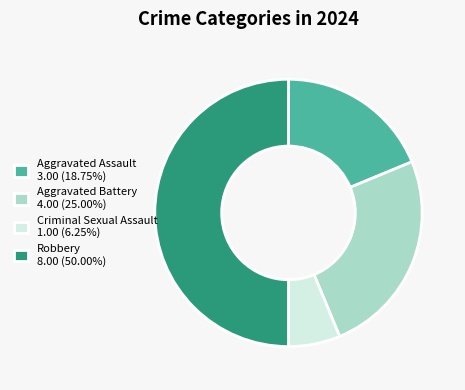

Is it true that Aggravated Assault is 19% of the pie?

True